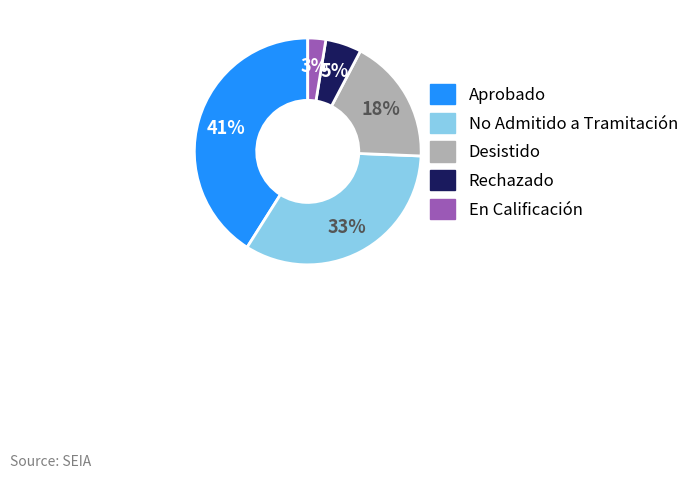

Rank the categories by value from highest to lowest.

Aprobado, No Admitido a Tramitación, Desistido, Rechazado, En Calificación